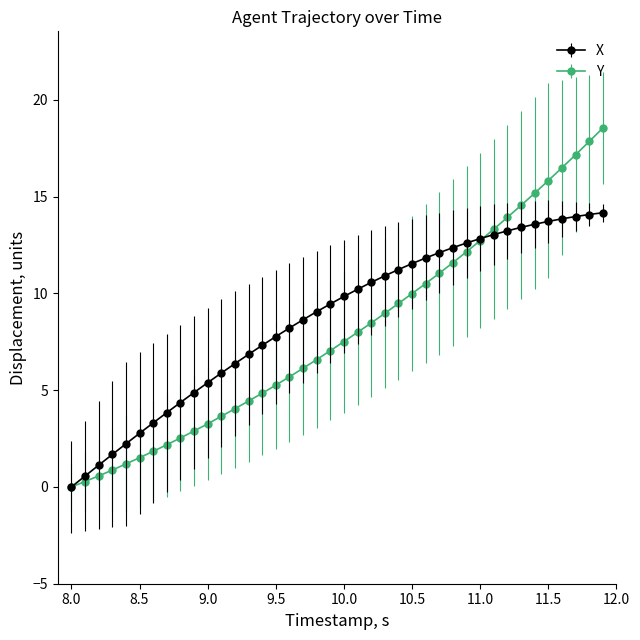

What is the difference between the maximum and minimum values in the X series?

14.2